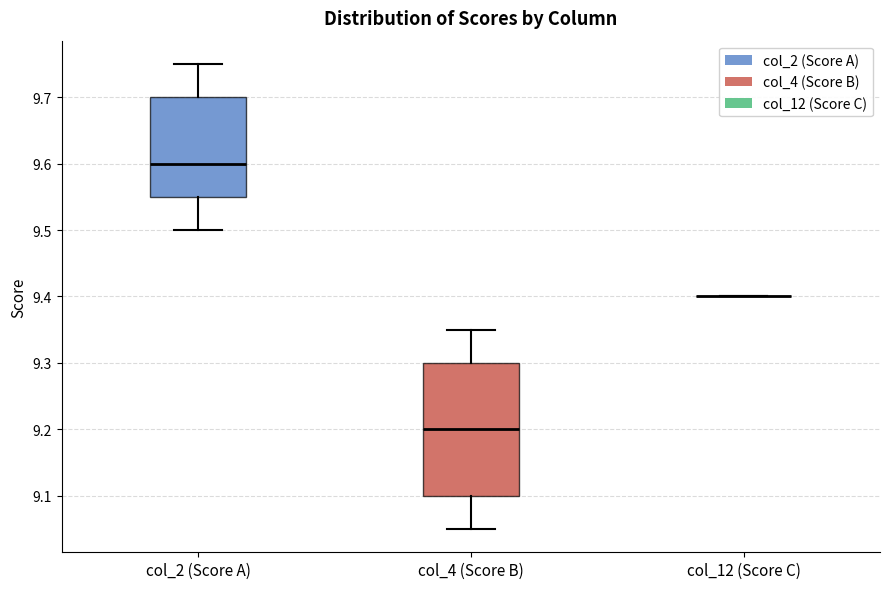

Reading left to right, transcribe this box plot: for each box, give where its median line is, the range the box spans, and where its two whiskers end, as read against the y-axis. The values are not printed on the chart, so give them approximately, as read against the axis.

col_2 (Score A): median 9.60, box 9.55 to 9.70, whiskers 9.50 to 9.75
col_4 (Score B): median 9.20, box 9.10 to 9.30, whiskers 9.05 to 9.35
col_12 (Score C): box collapsed to a line at 9.40, whiskers 9.40 to 9.40